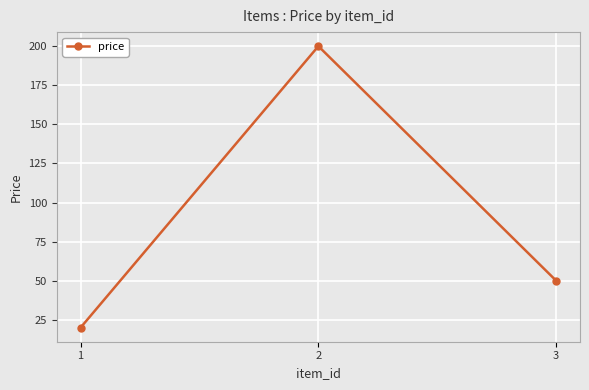

Which category has the highest value across all series?

2